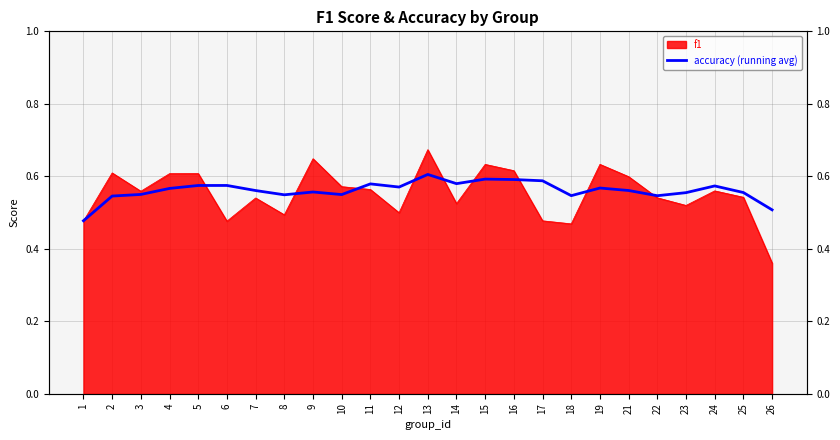

Where is the first local minimum?

8